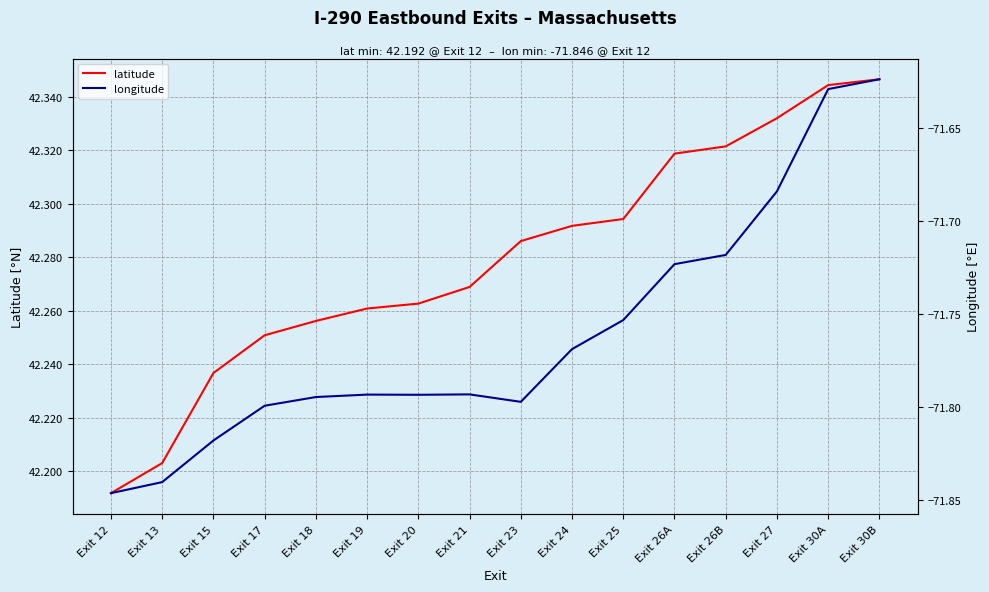

Reading left to right, extract all data points from this chart.

latitude: Exit 12=42.2	Exit 13=42.2	Exit 15=42.2	Exit 17=42.3	Exit 18=42.3	Exit 19=42.3	Exit 20=42.3	Exit 21=42.3	Exit 23=42.3	Exit 24=42.3	Exit 25=42.3	Exit 26A=42.3	Exit 26B=42.3	Exit 27=42.3	Exit 30A=42.3	Exit 30B=42.3
longitude: Exit 12=-71.8	Exit 13=-71.8	Exit 15=-71.8	Exit 17=-71.8	Exit 18=-71.8	Exit 19=-71.8	Exit 20=-71.8	Exit 21=-71.8	Exit 23=-71.8	Exit 24=-71.8	Exit 25=-71.8	Exit 26A=-71.7	Exit 26B=-71.7	Exit 27=-71.7	Exit 30A=-71.6	Exit 30B=-71.6